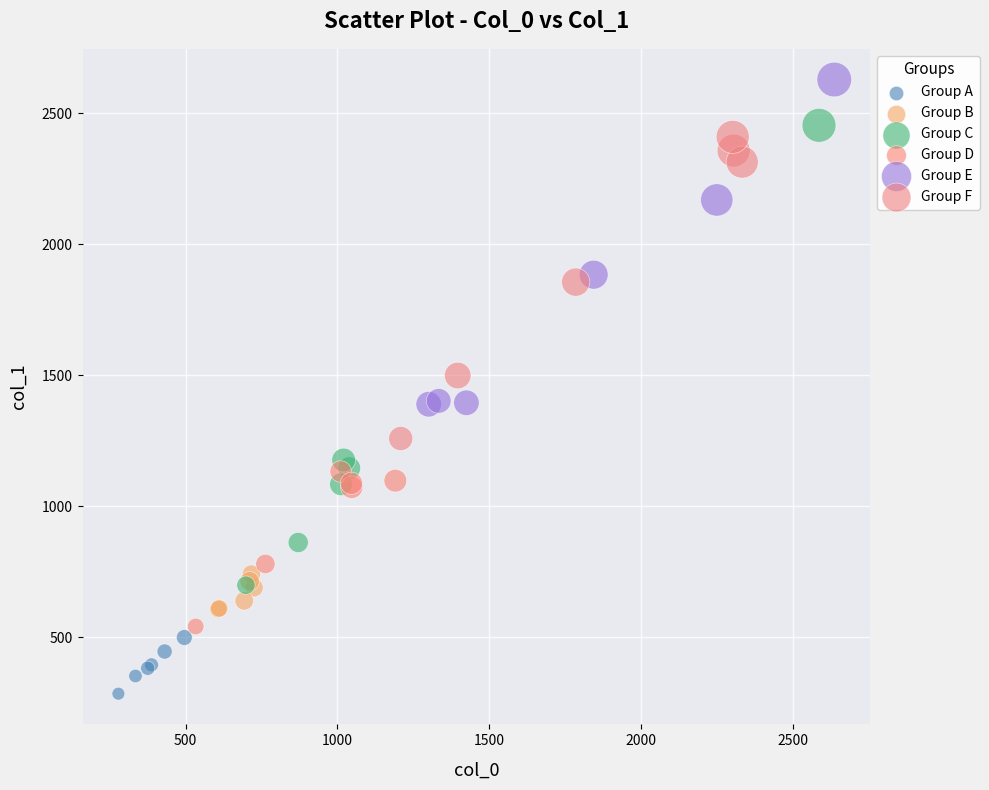

Which series reaches the minimum Y coordinate?

Group A